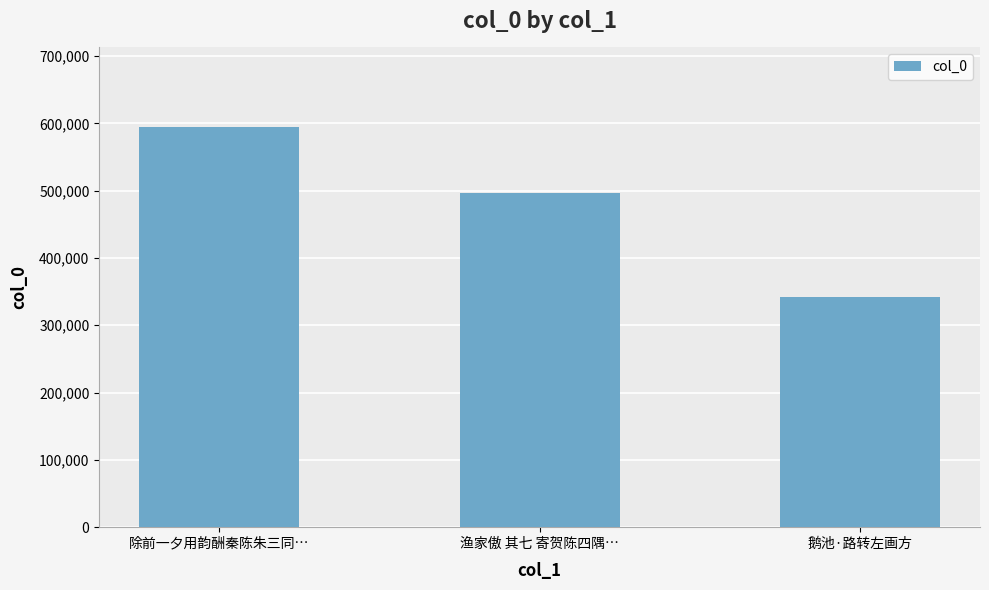

What is the difference between the maximum and second lowest values?

97942